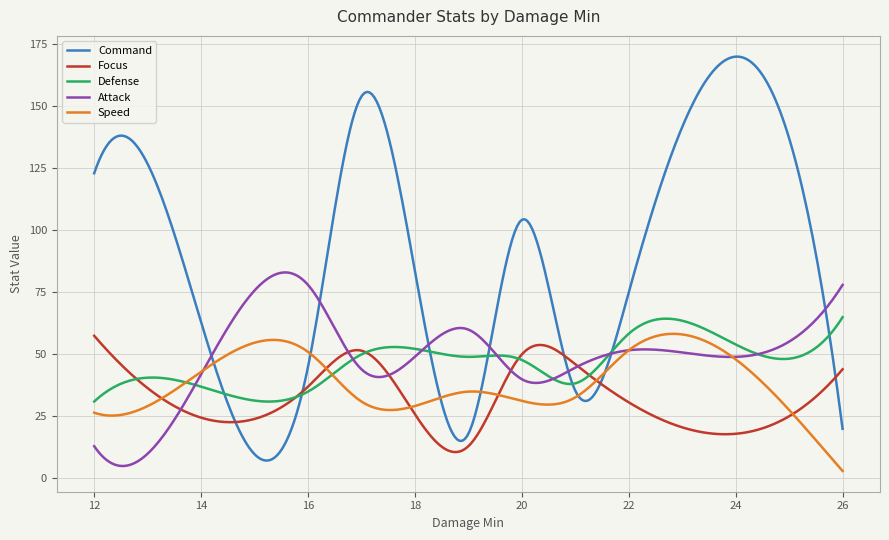

How many times do Command and Focus cross each other?

5